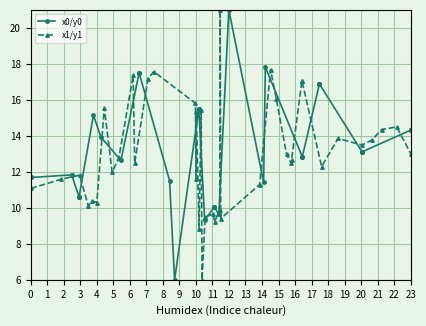

Which series has the largest range (max minus min)?

x0/y0